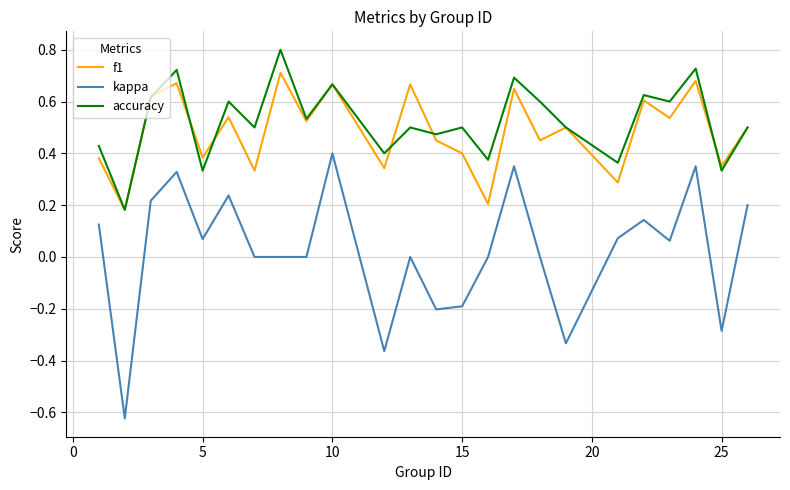

How many series are shown in this chart?

3